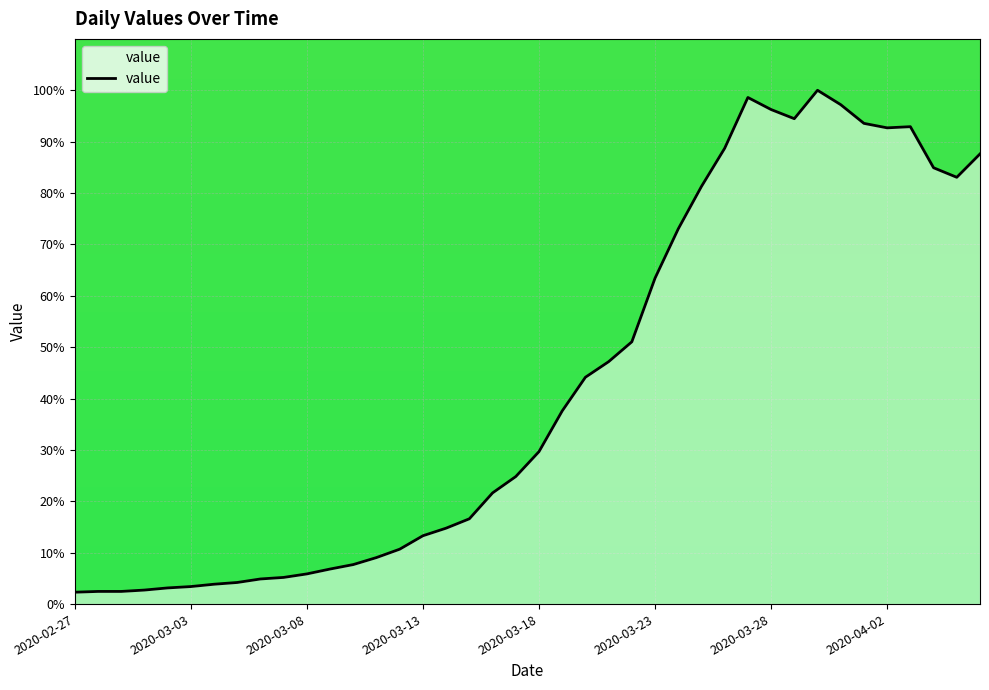

What is the minimum value shown in the chart?

2.3